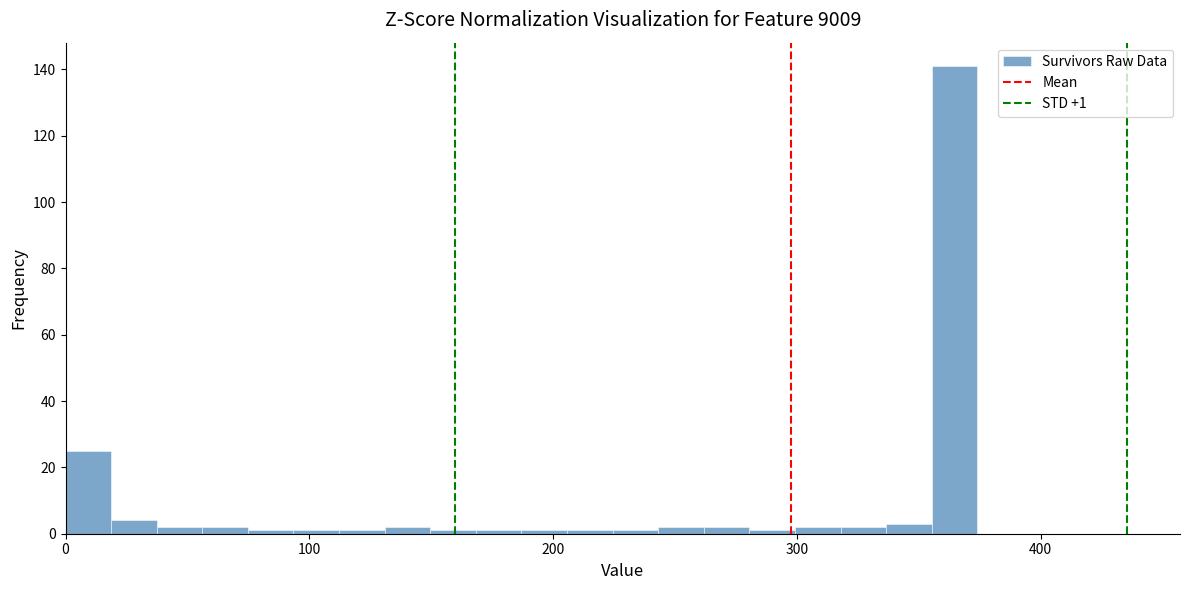

Read against the x-axis, roughly where is the centre of the tallest bar?

360